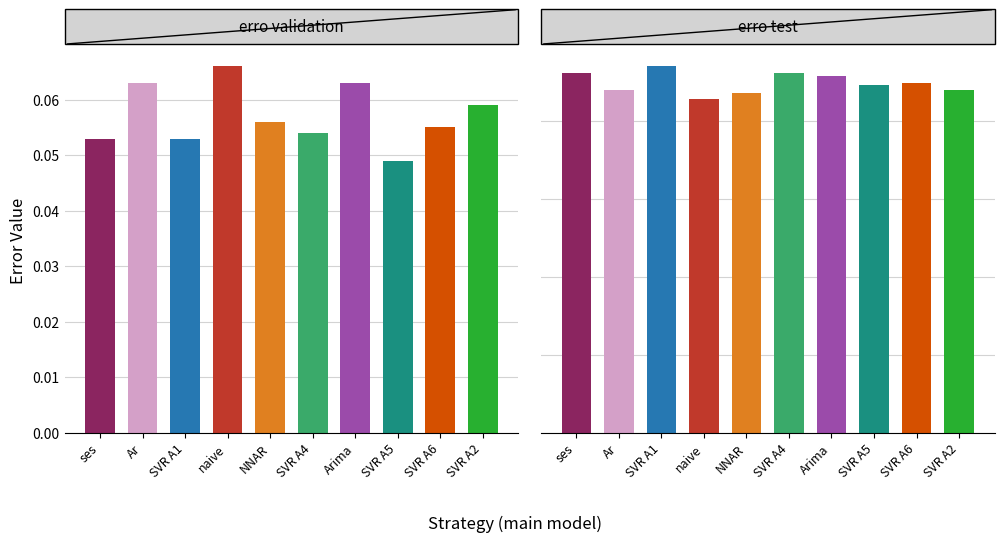

Rank the series at NNAR from lowest to highest value.

erro validation, erro test